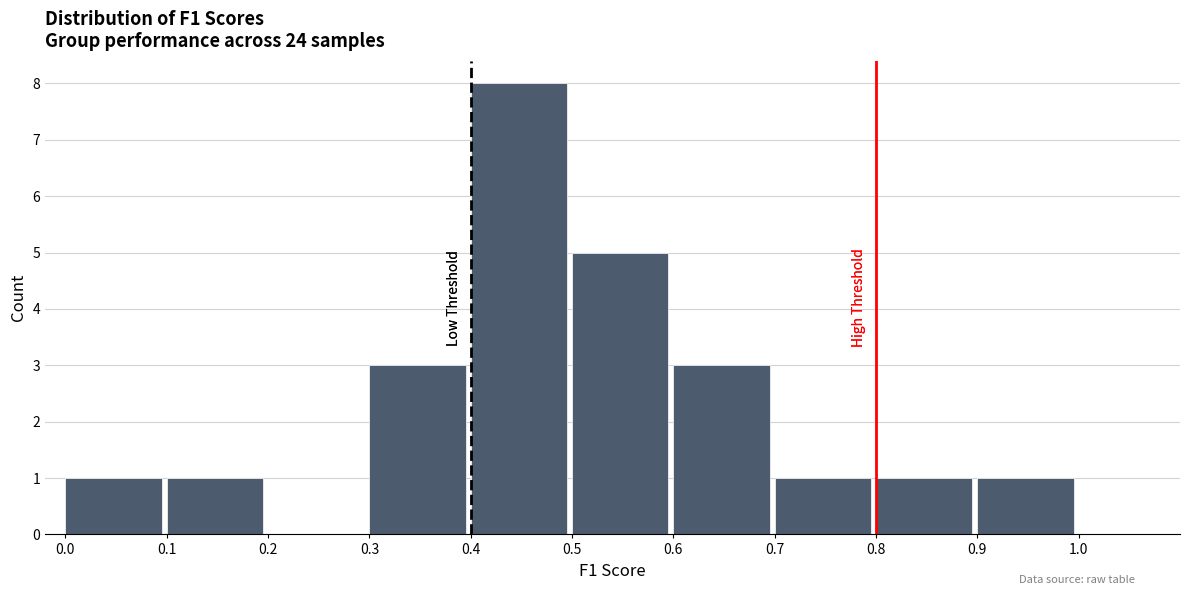

Reading left to right, transcribe this chart: for each bar, give the range it covers on the x-axis and its height. The values are not printed on the chart, so give them approximately, as read against the axis.

0.0 to 0.1: 1
0.1 to 0.2: 1
0.2 to 0.3: 0
0.3 to 0.4: 3
0.4 to 0.5: 8
0.5 to 0.6: 5
0.6 to 0.7: 3
0.7 to 0.8: 1
0.8 to 0.9: 1
0.9 to 1.0: 1